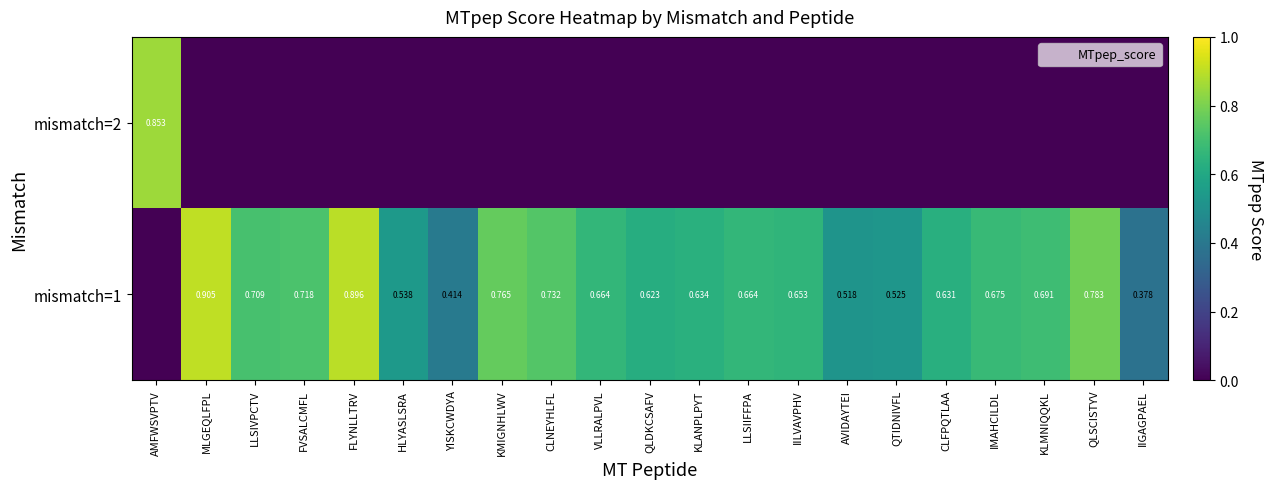

Is it true that mismatch=1 equals 1.2 at VLLRALPVL?

False